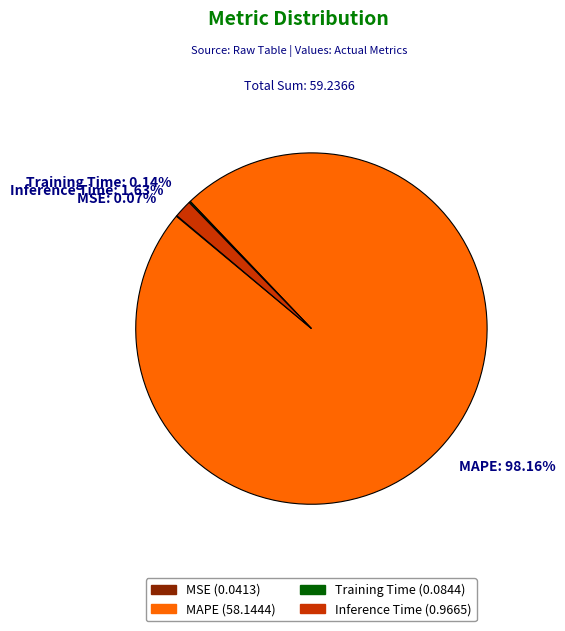

Do Inference Time and MAPE together represent more than half of the pie?

Yes